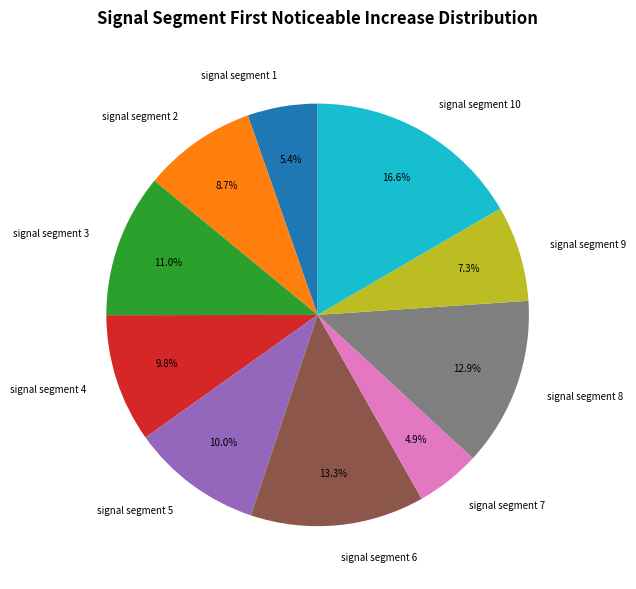

True or false: signal segment 8 accounts for 13% of the total.

True